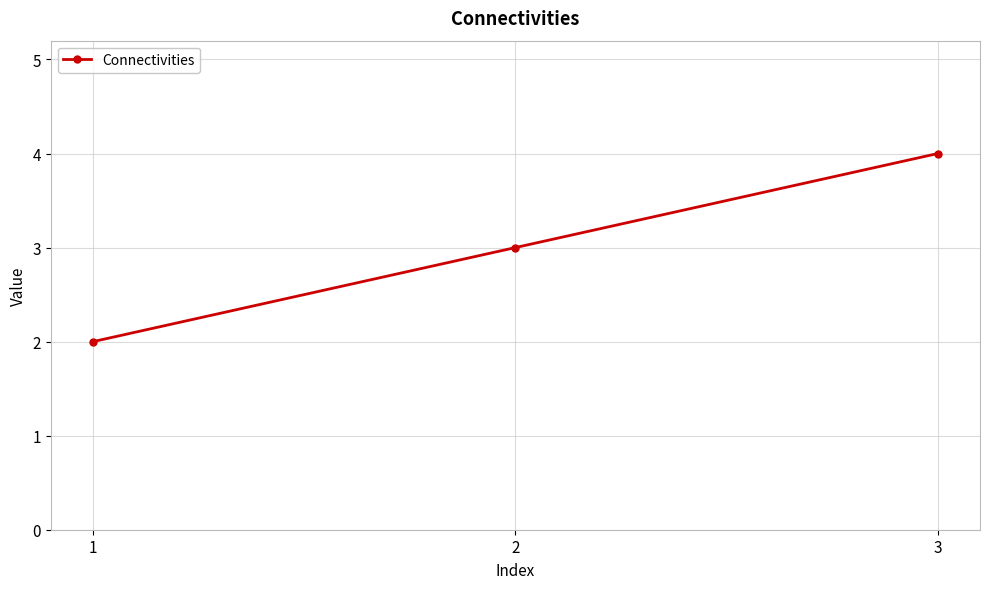

What is the change in value from 1 to 3?

+2